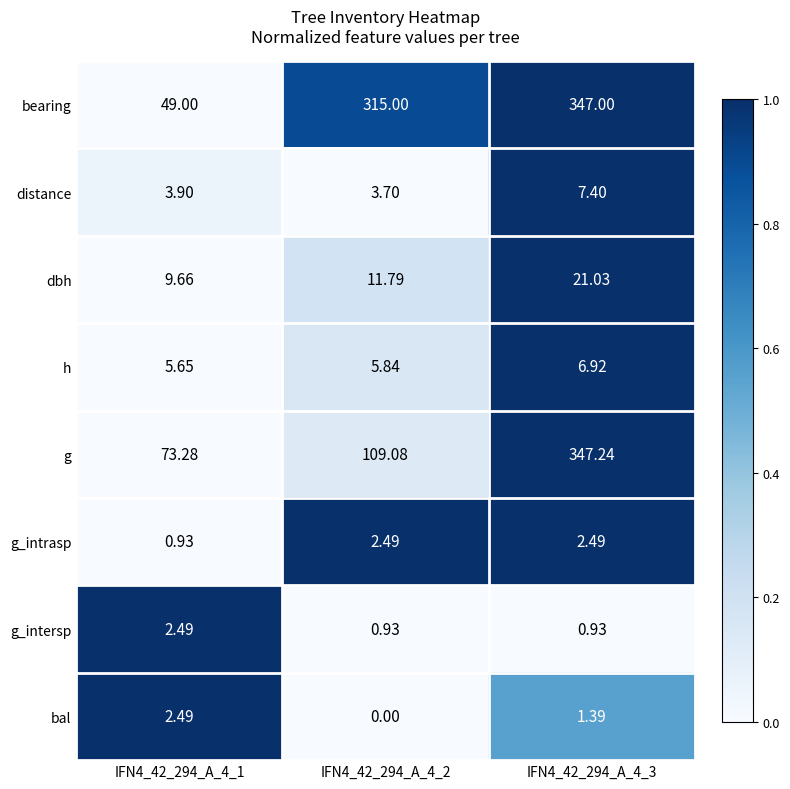

Which series has the largest total across all categories?

bearing